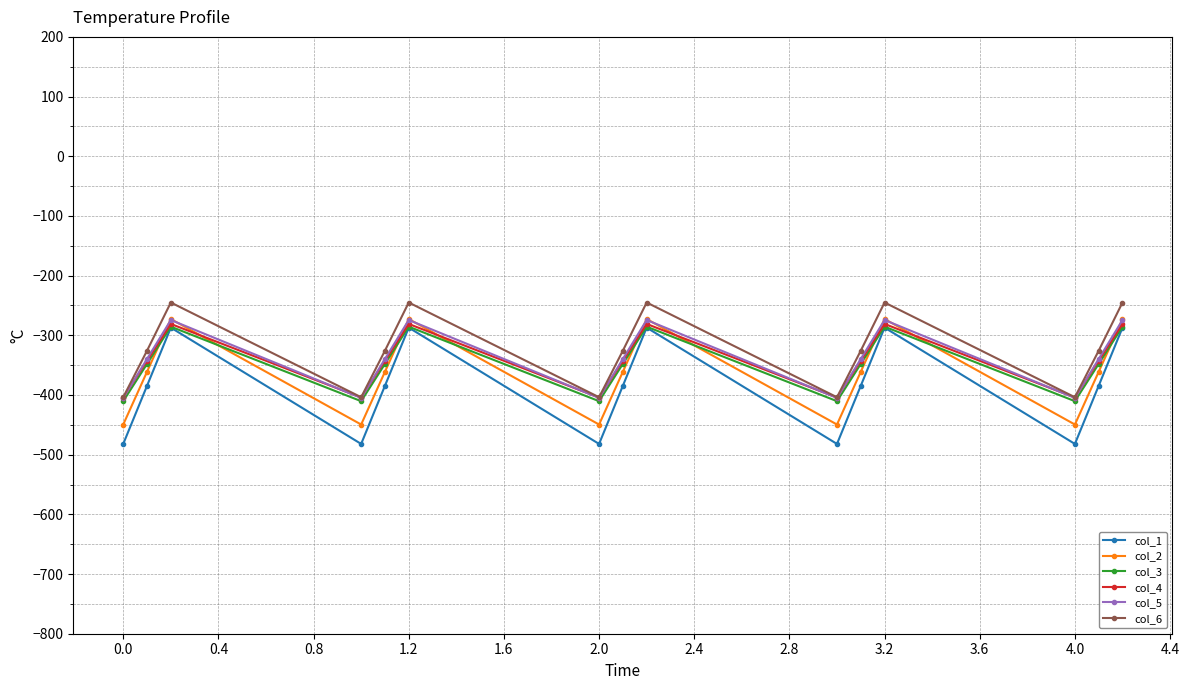

What is the minimum value for col_2?

-449.5